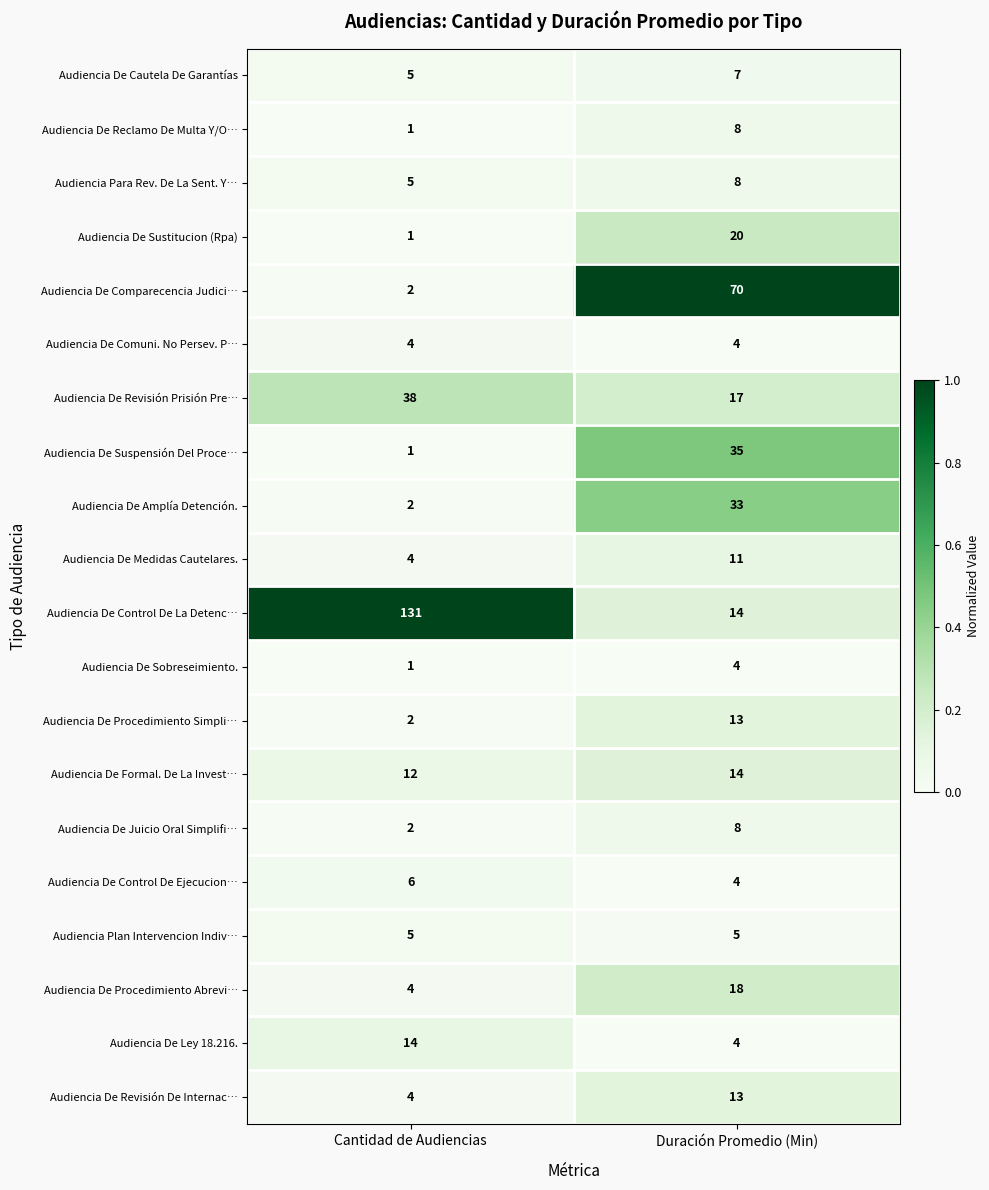

Read the Audiencia De Control De Ejecucion… value at Cantidad de Audiencias.

6